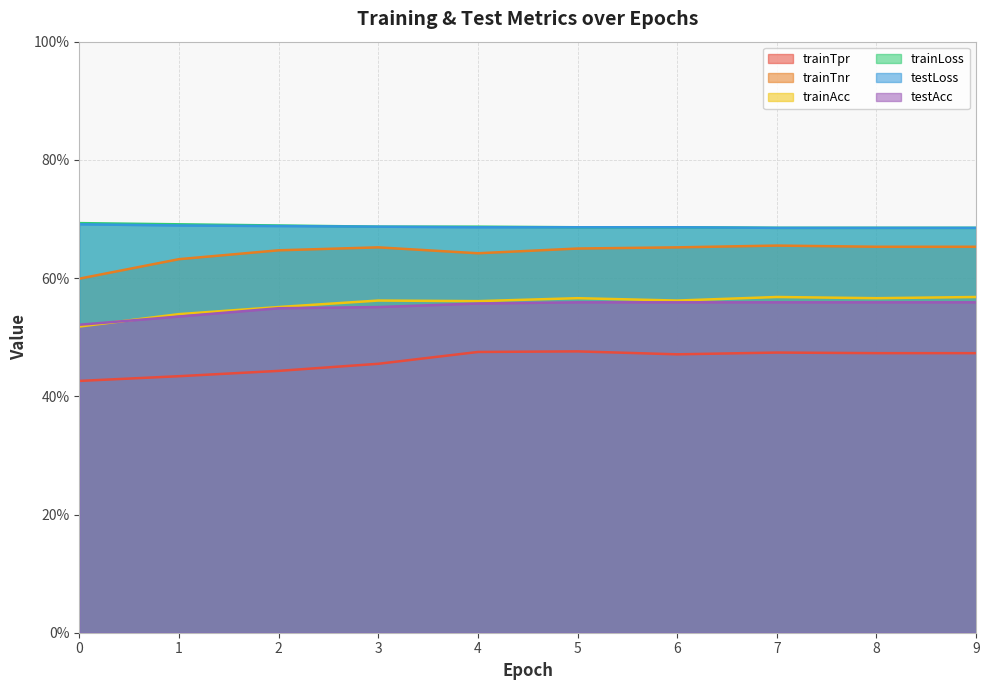

Between 9 and 4, which is larger?

4